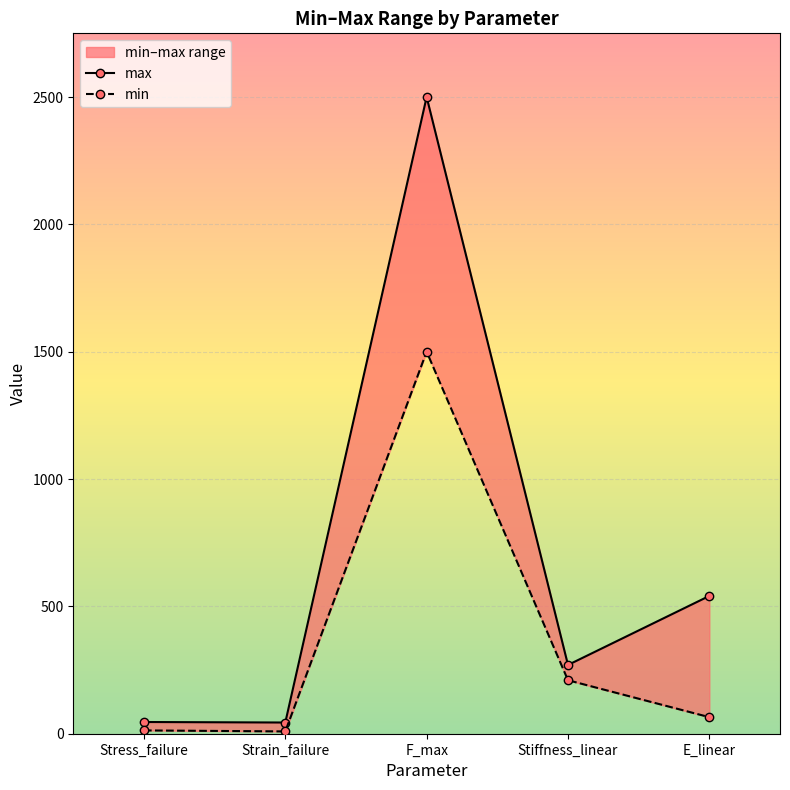

At which category does the chart reach its minimum across all series?

Strain_failure